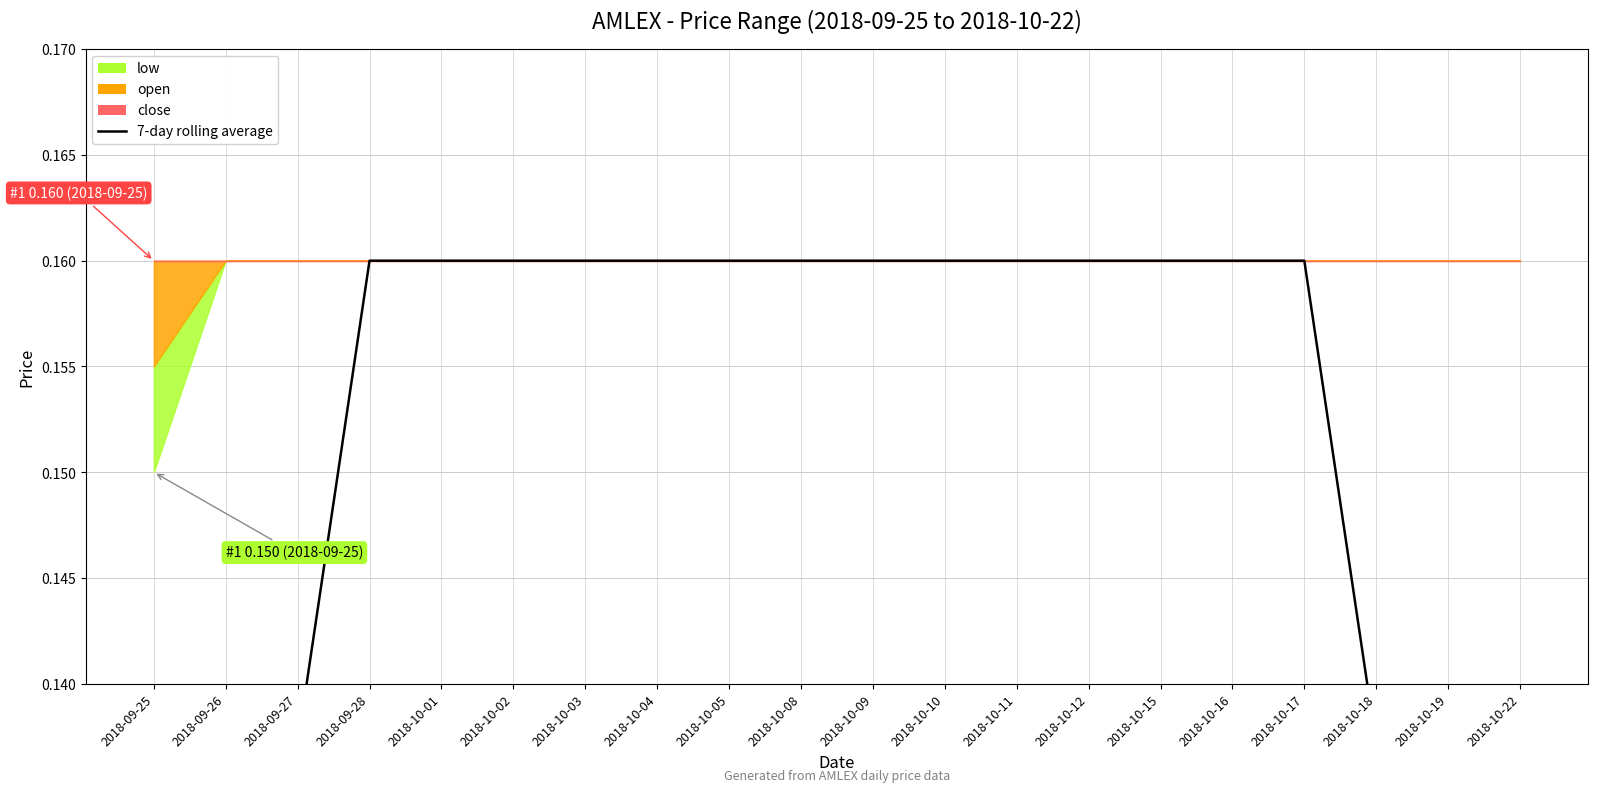

Does the chart have visible grid lines?

Yes